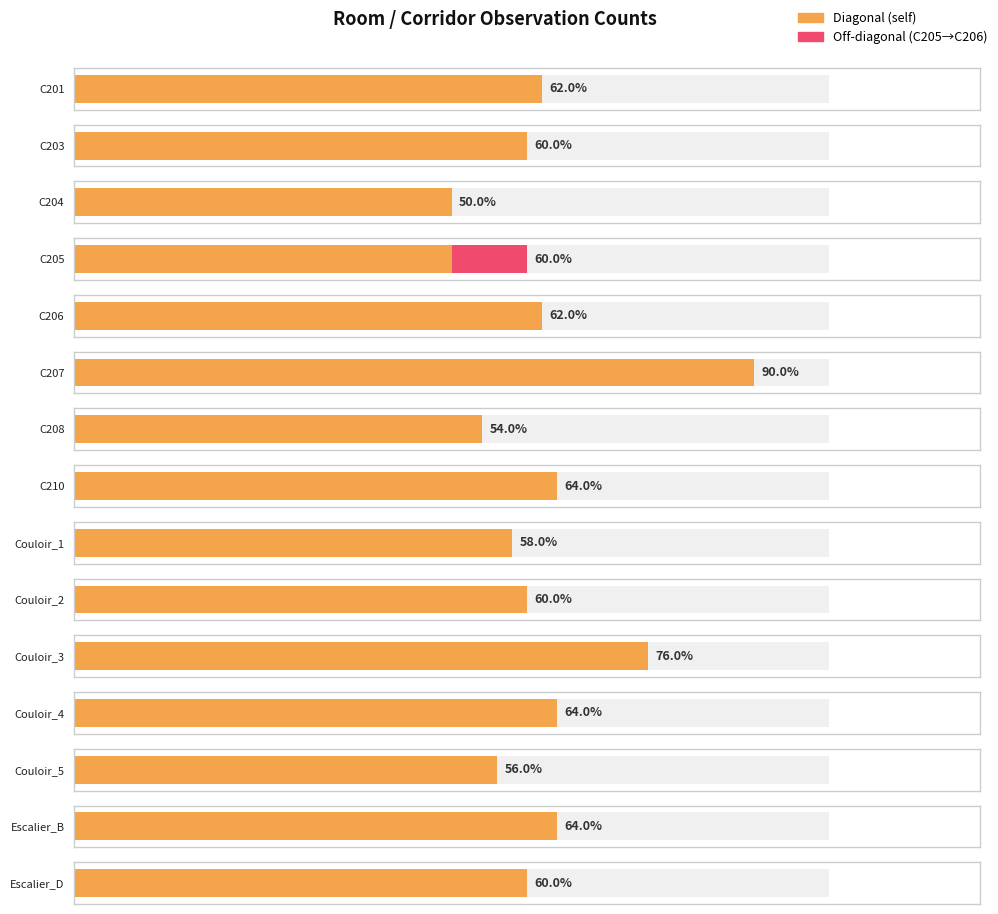

At how many categories does at least one series exceed 20?

15